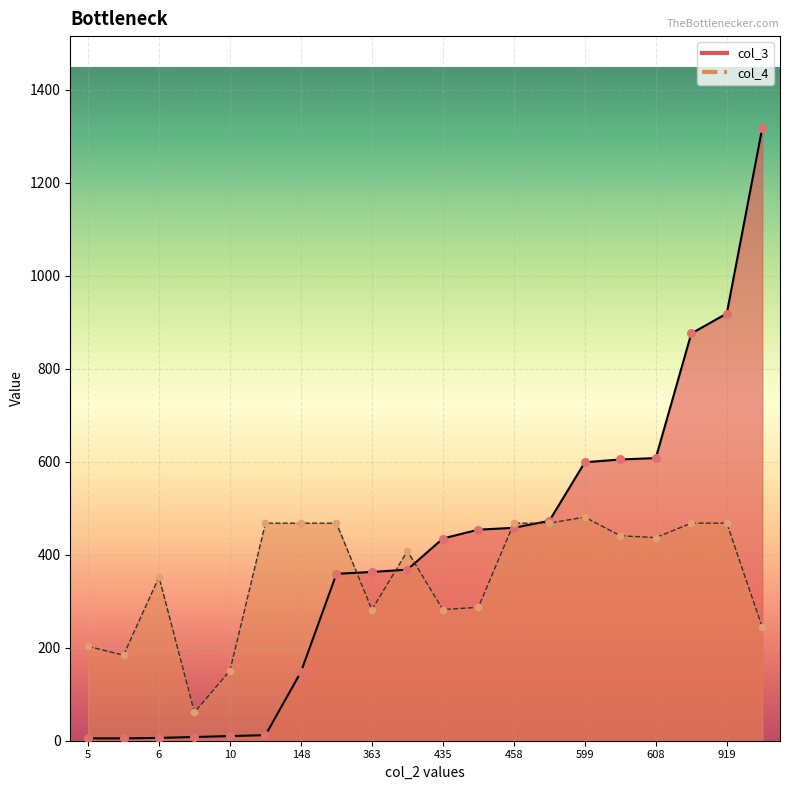

Is the value of col_4 at 363 greater than the value of col_3 at 608?

No